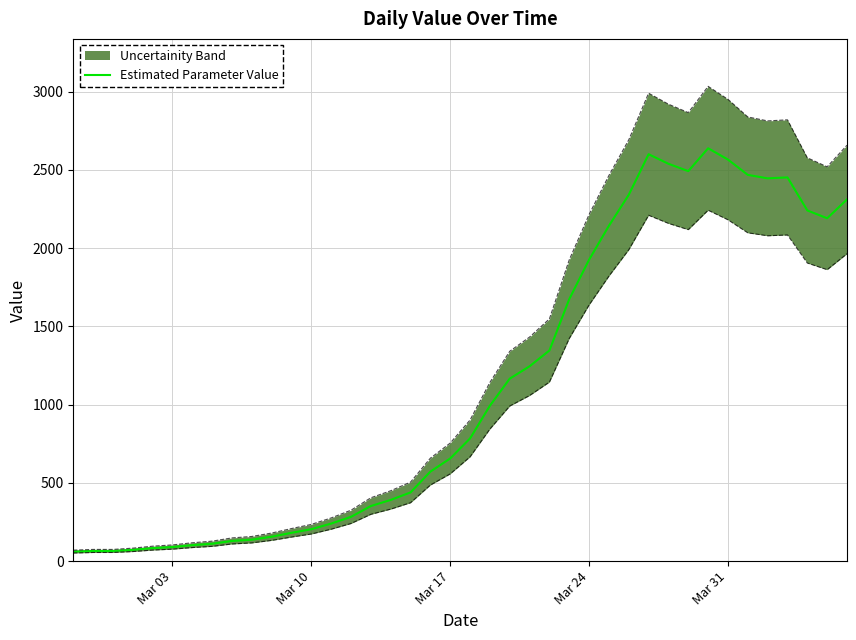

The value of Estimated Parameter Value at Mar 10 is 204. True or false?

True